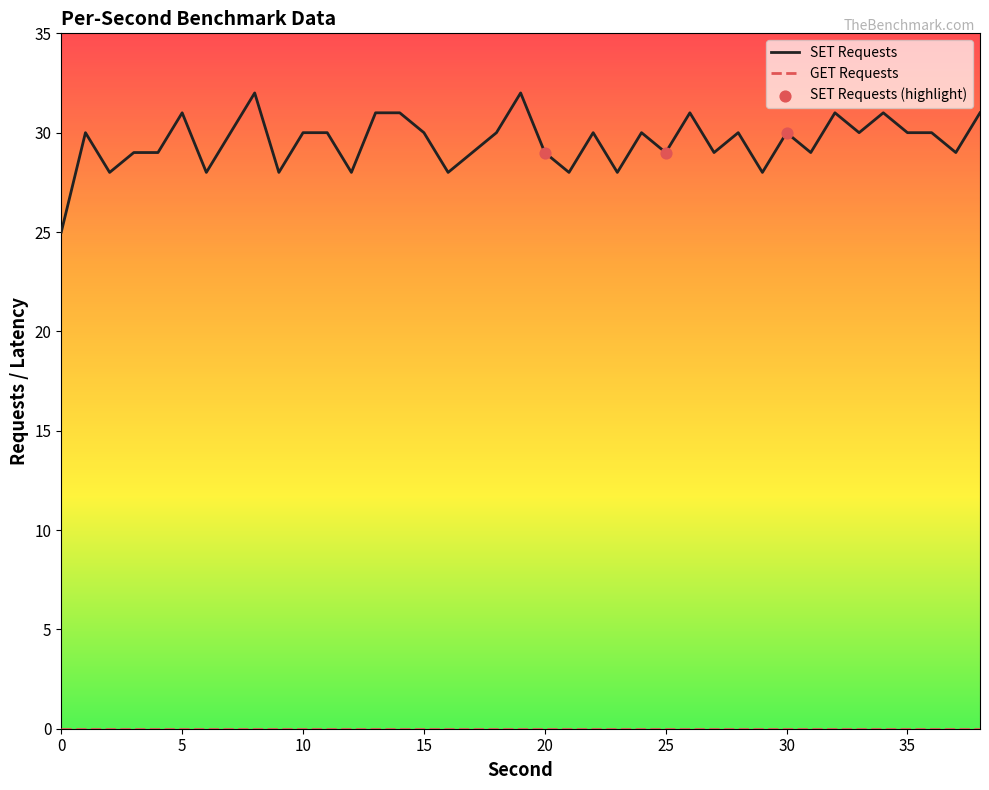

Which series has the largest range (max minus min)?

SET Requests